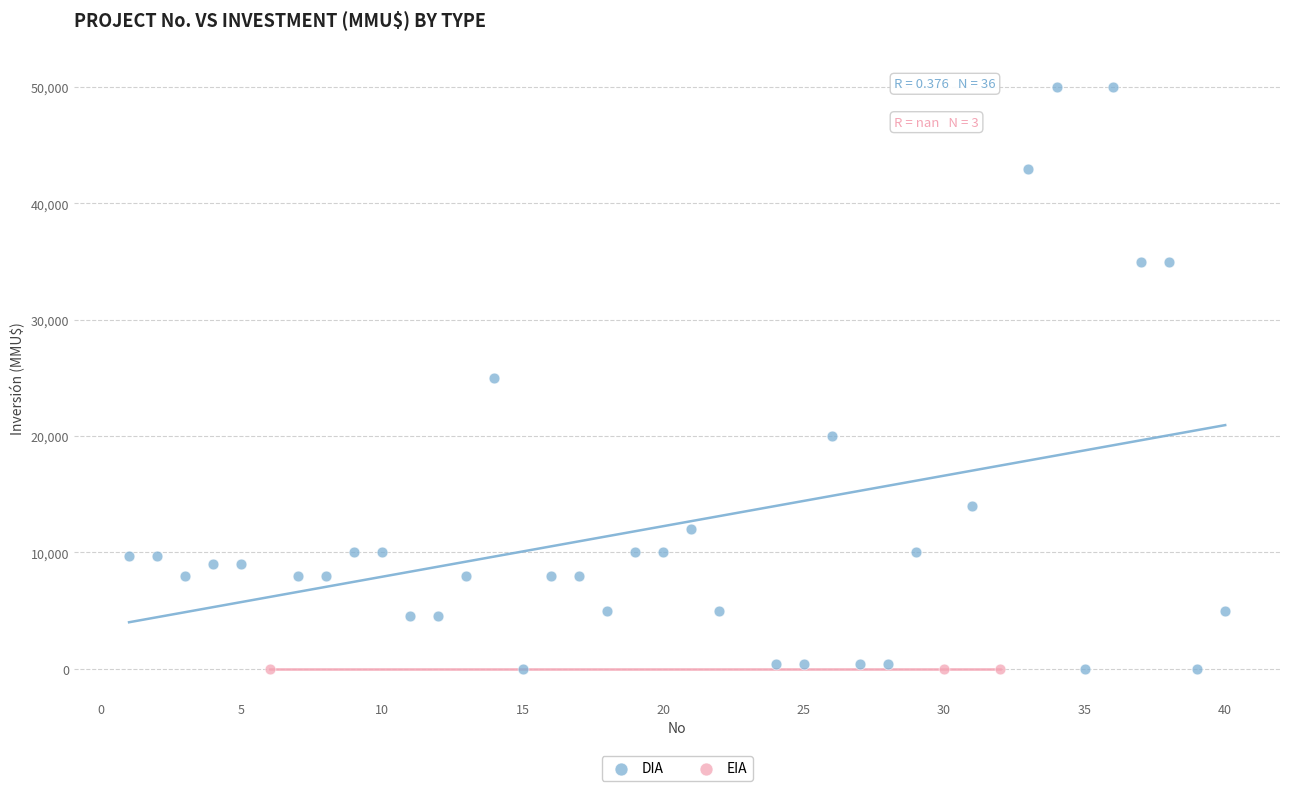

Which series contains the highest Y value?

DIA